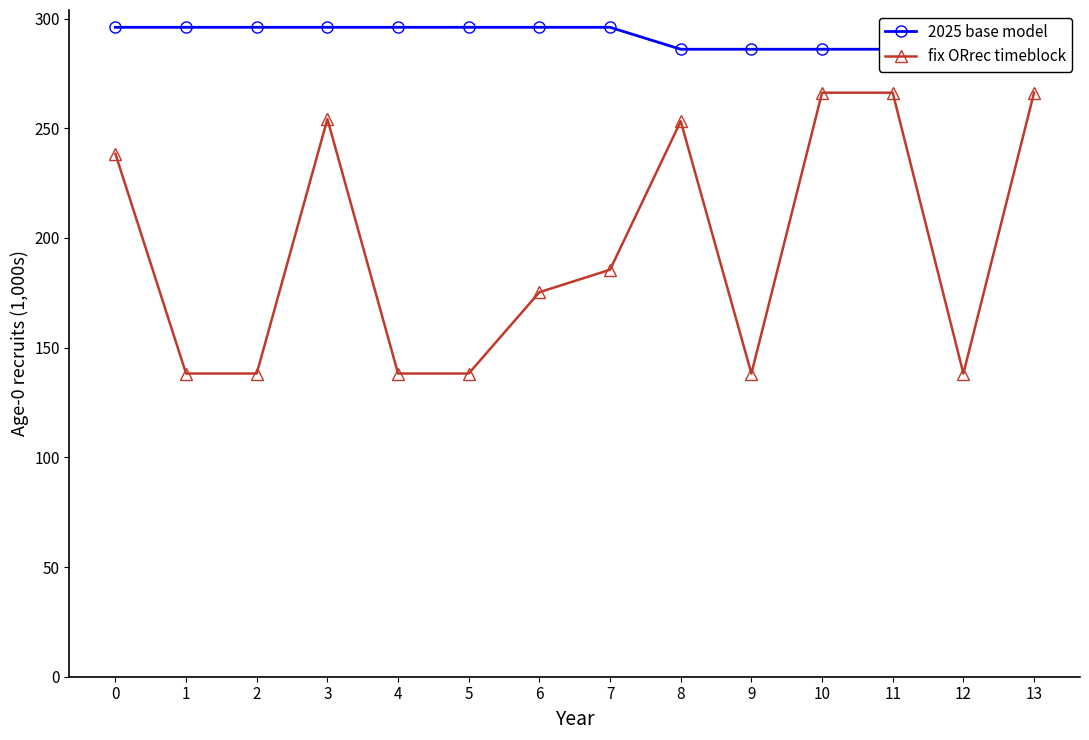

Does the chart display data point markers on the line(s)?

Yes